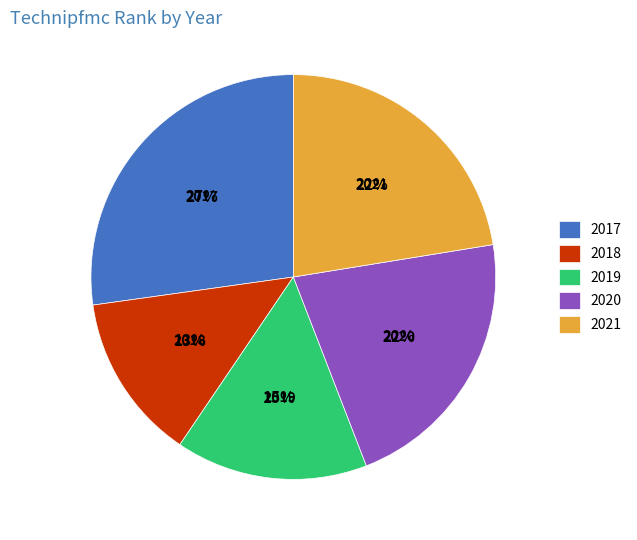

To the nearest percent, what is the average slice percentage?

20%